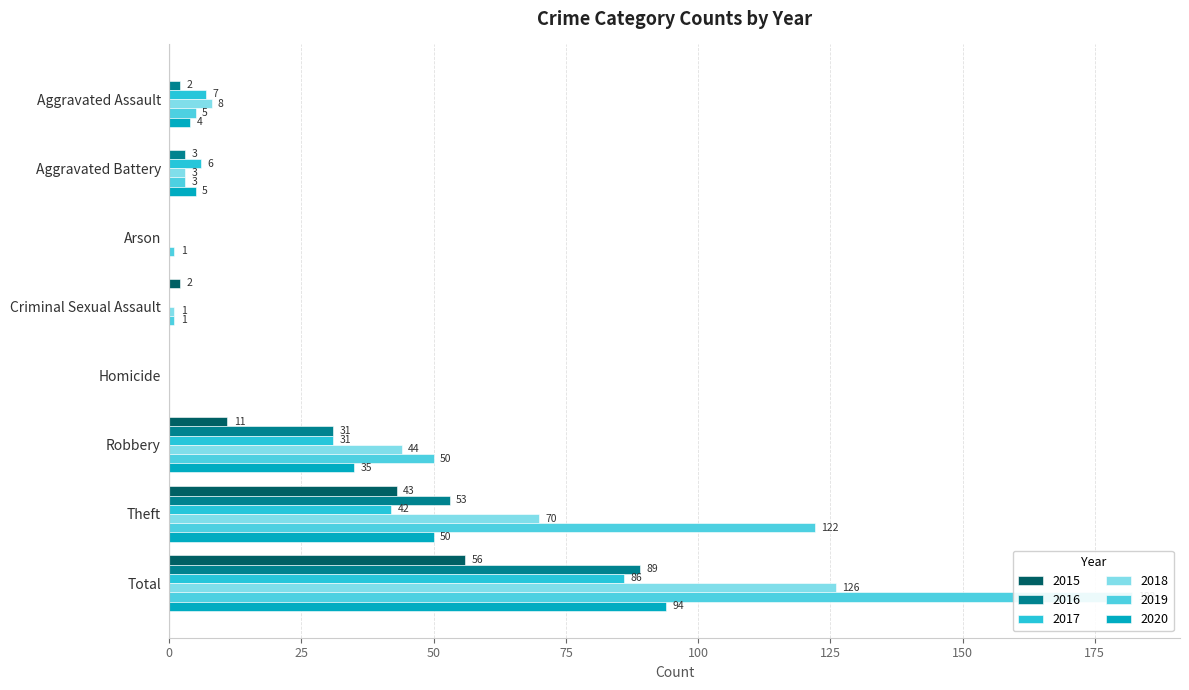

What is the average value of the 2017 series?

22